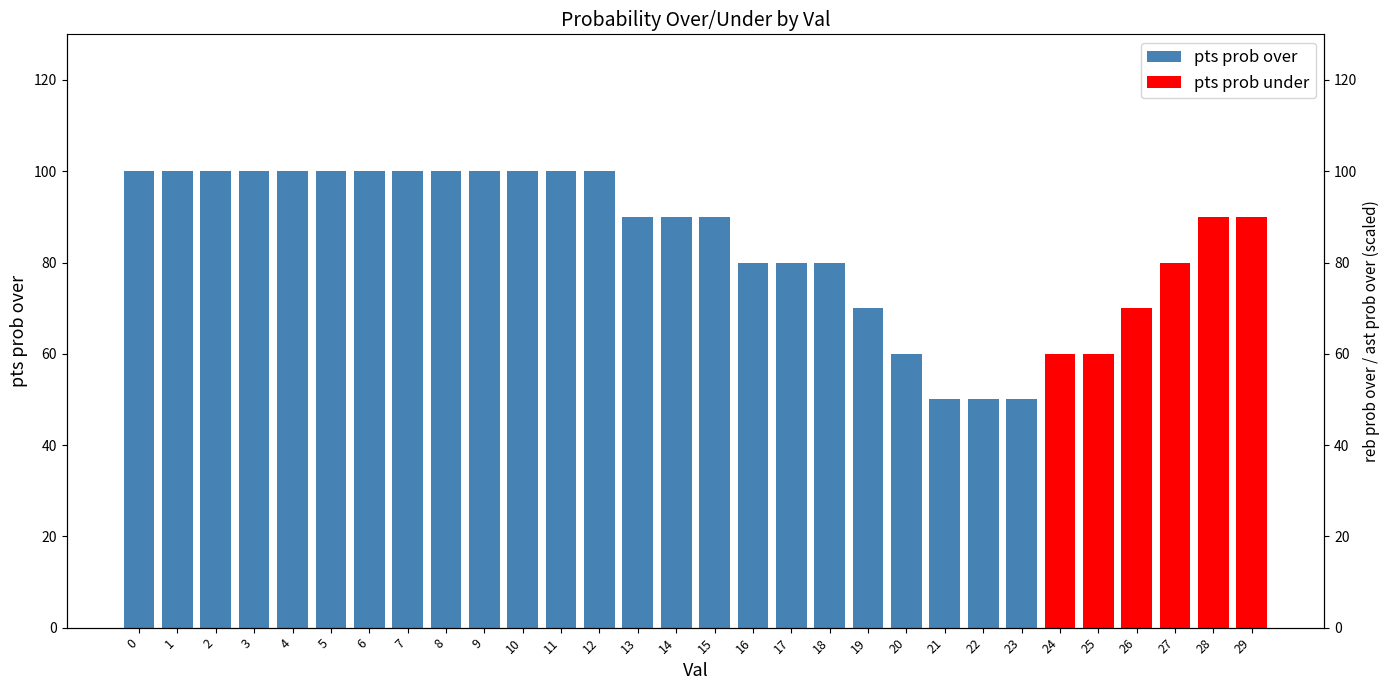

At how many categories does at least one series exceed 53?

21